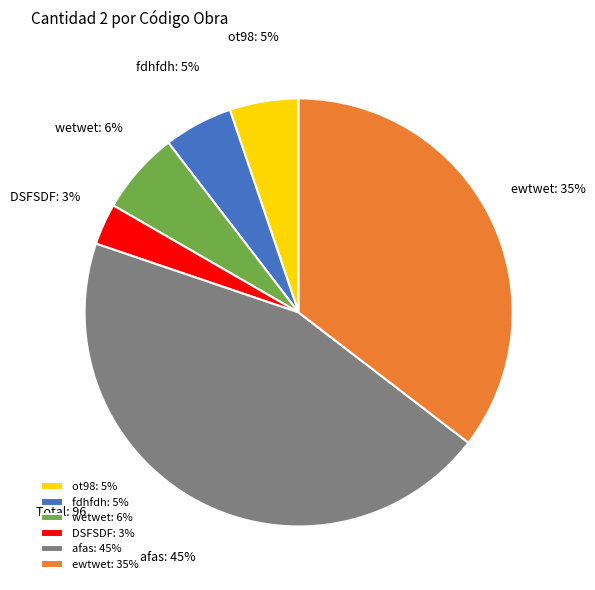

Is there a majority slice in this chart?

No